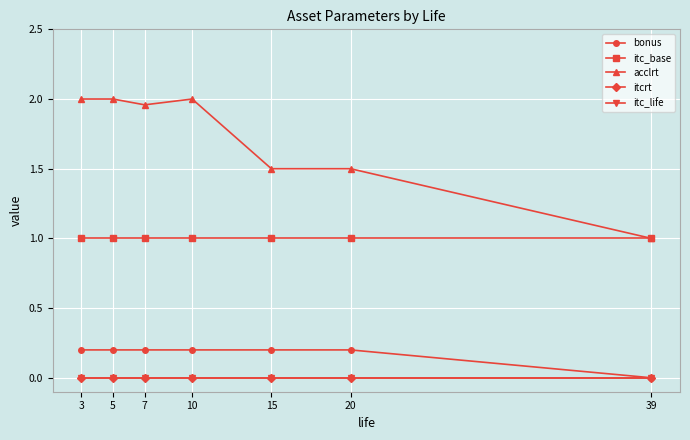

How many lines are shown in the chart?

5